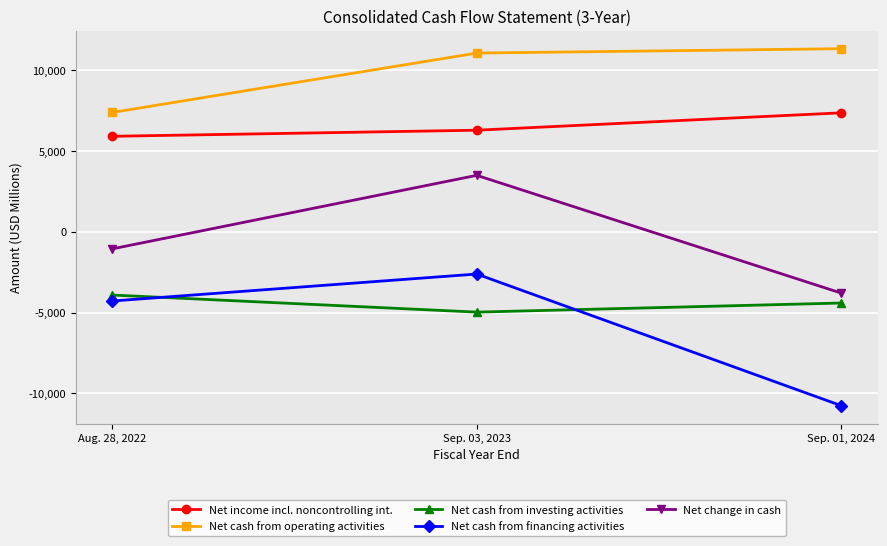

Which series has the largest range (max minus min)?

Net cash from financing activities